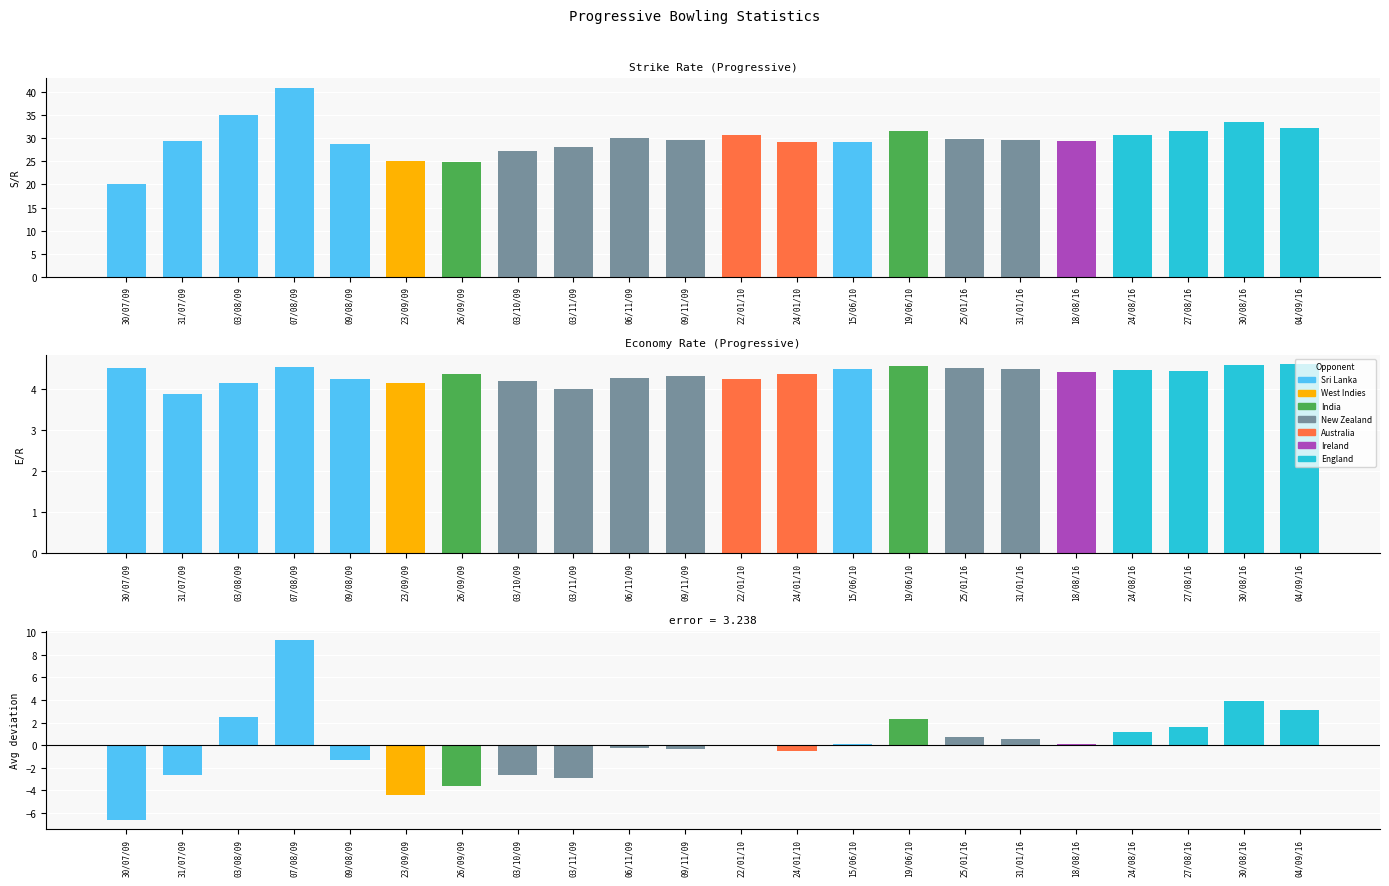

The E/R series shows 4.5 at 24/08/16. True or false?

True